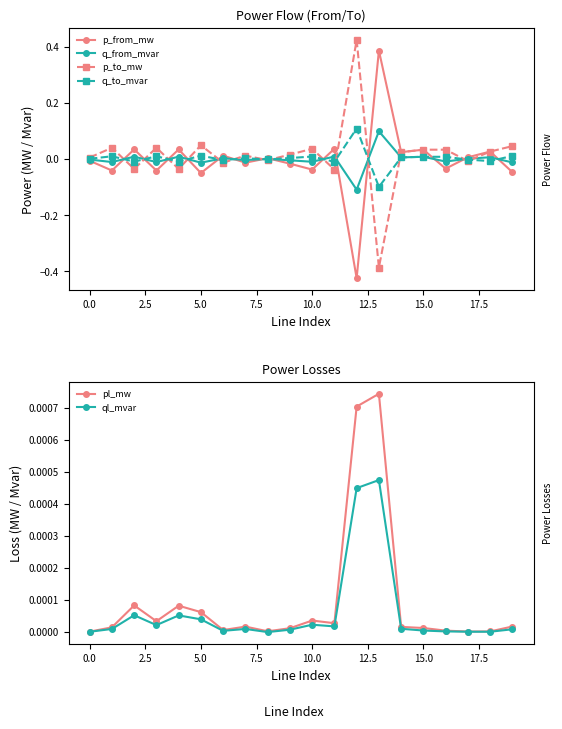

True or false: p_from_mw has more than 1 points higher than both neighbors.

True